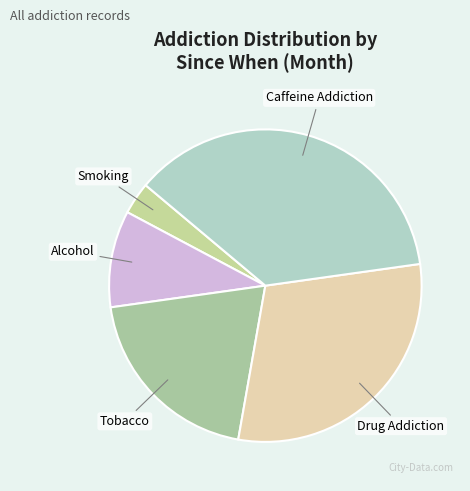

Which category has the smallest portion of the pie?

Smoking